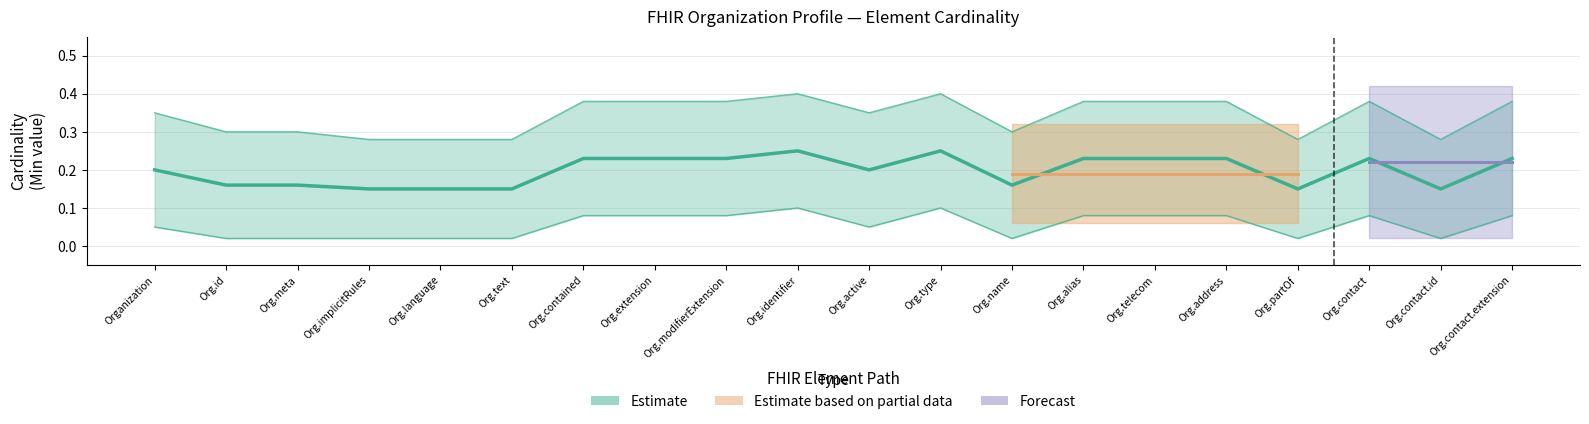

True or false: Forecast and Estimate based on partial data cross at least once.

False